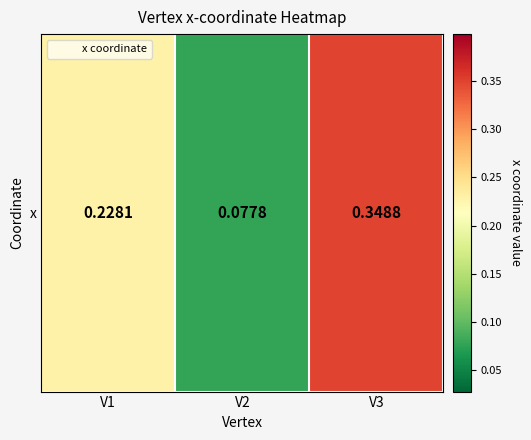

Reading left to right, transcribe all the data shown in this chart.

V1=0.2	V2=0.1	V3=0.3